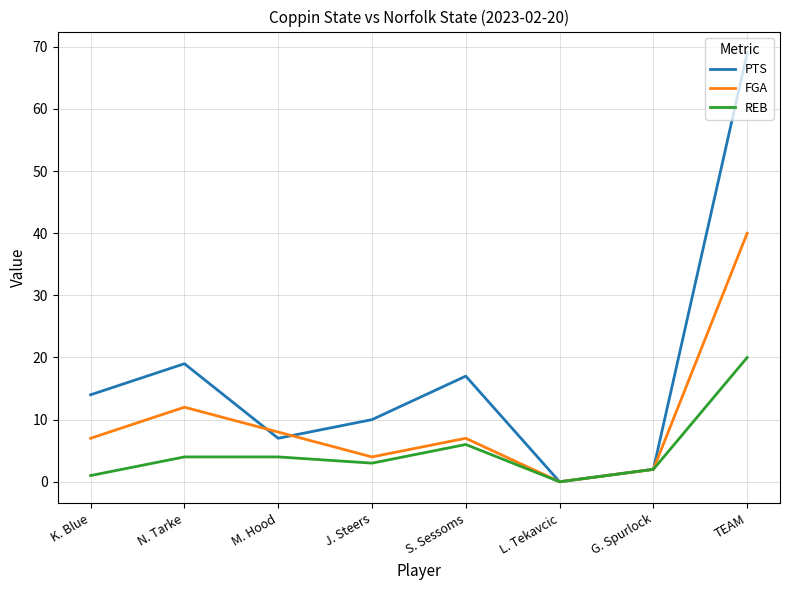

Between S. Sessoms and TEAM, which series saw the biggest shift?

PTS